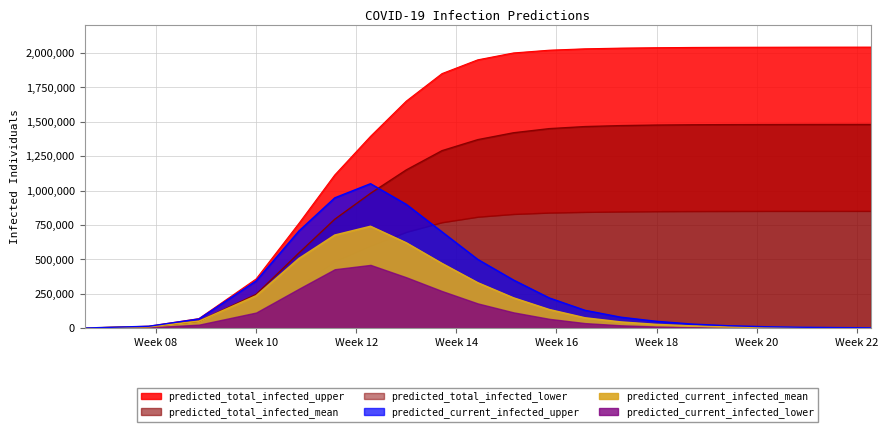

Is it true that predicted_current_infected_mean equals 676165 at predicted_current_infected_lower?

True